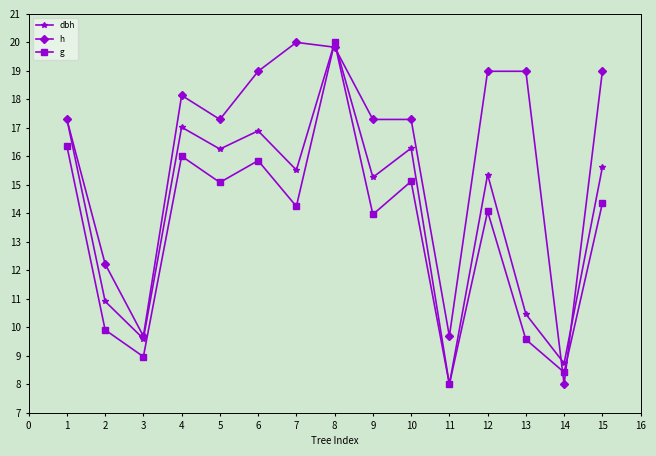

Which series changed the most between 6 and 14?

h